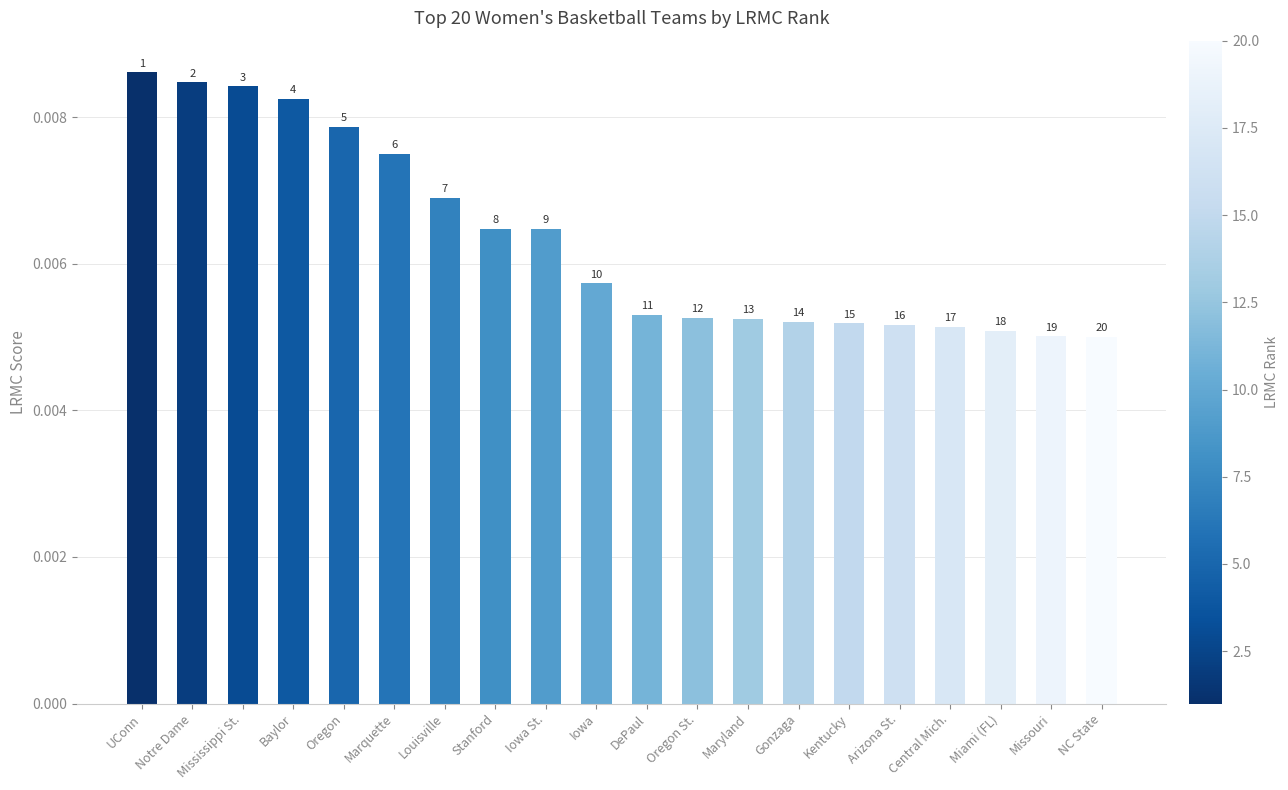

The chart shows a value of 0.0 at Stanford. True or false?

False